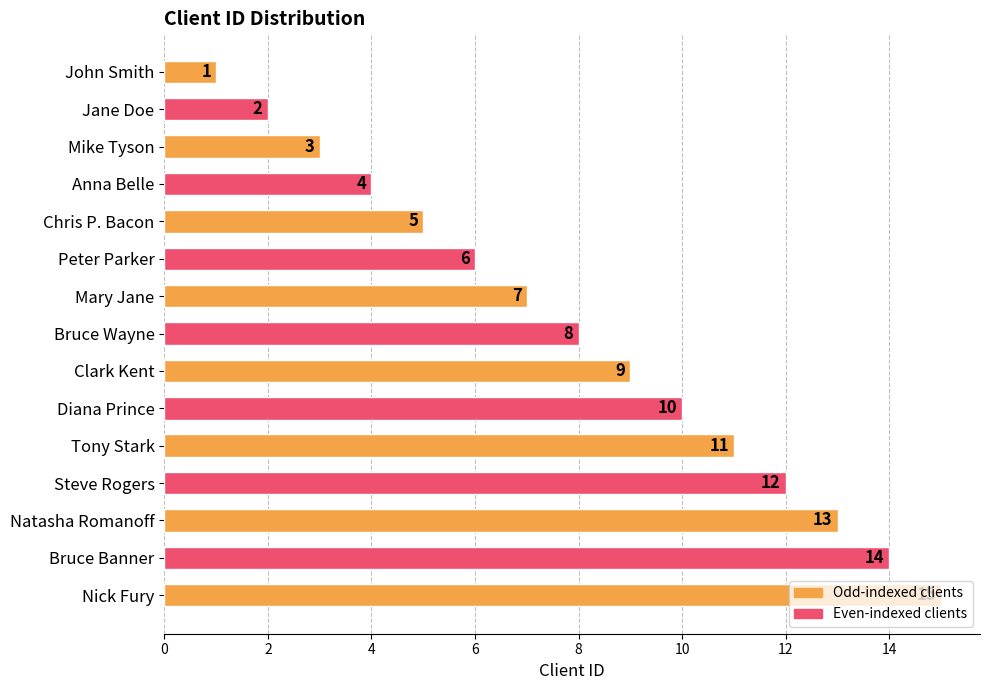

What is the ratio of the value at Diana Prince to the value at Natasha Romanoff?

0.8